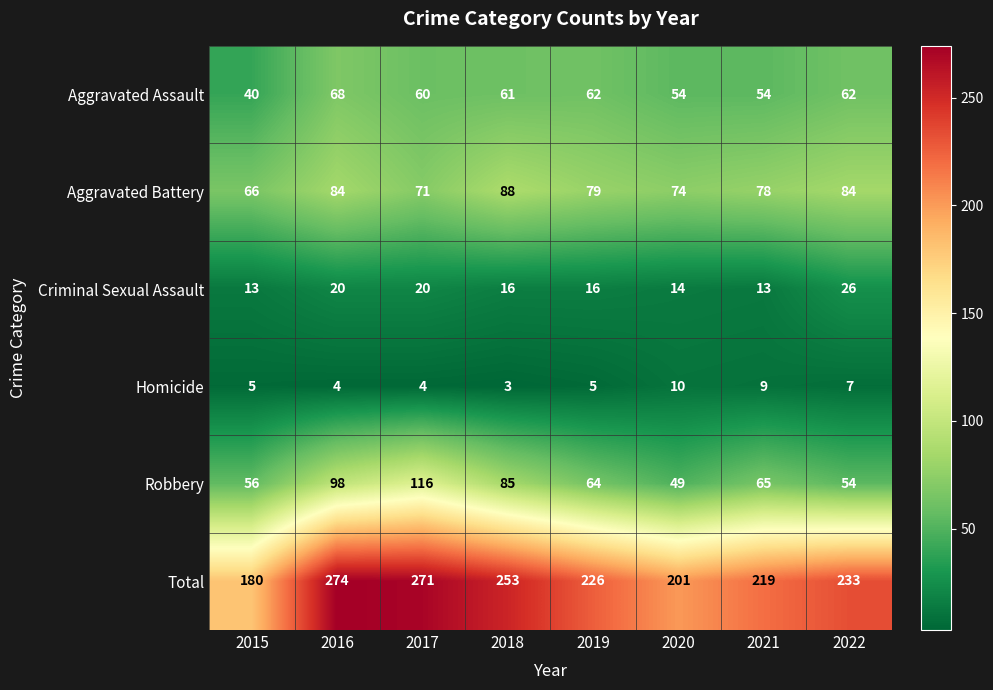

Which category has the highest value in the Robbery series?

2017